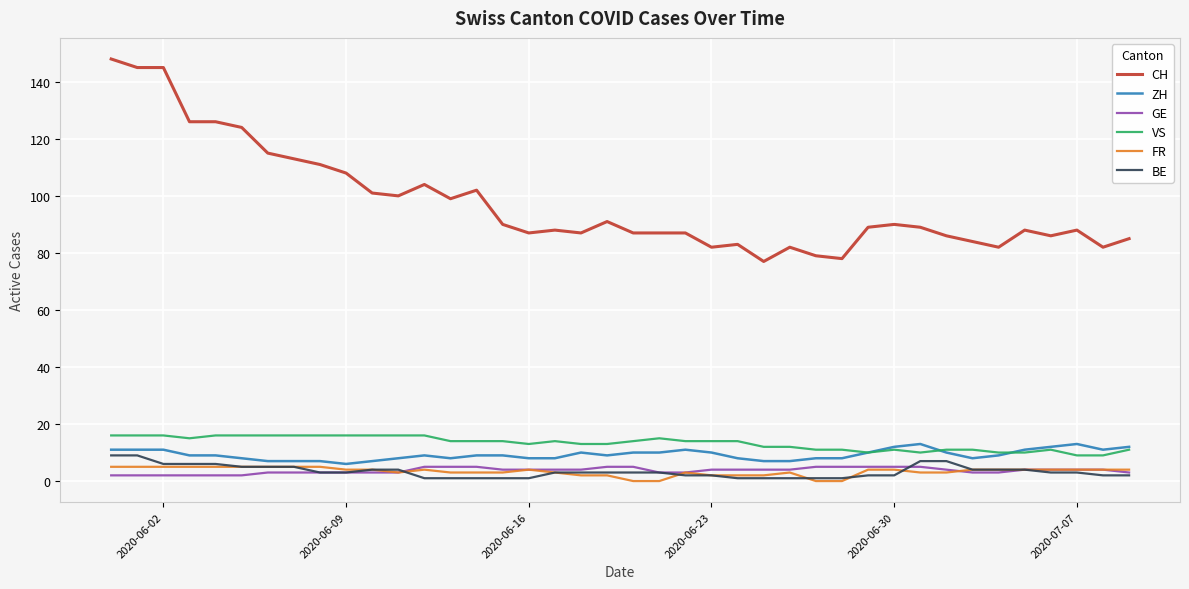

True or false: ZH and CH cross at least once.

False